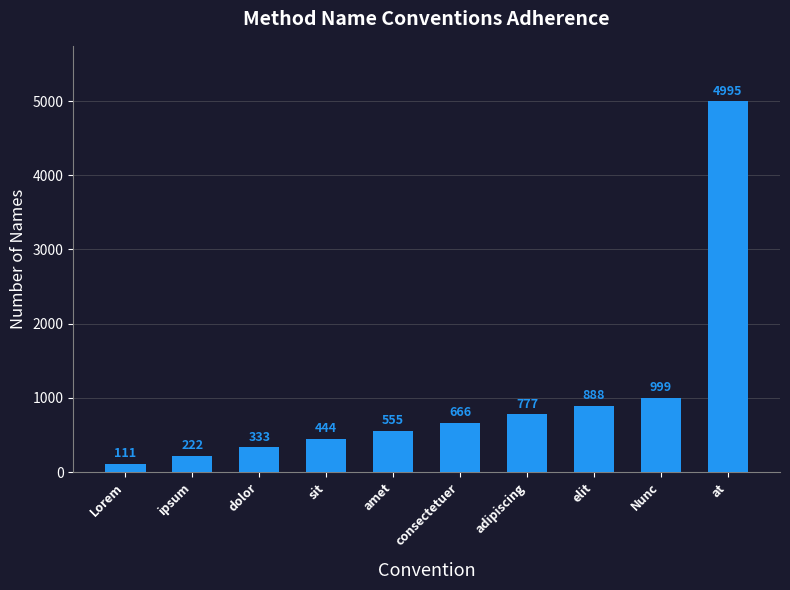

What is the label of the 2nd bar from the right?

Nunc